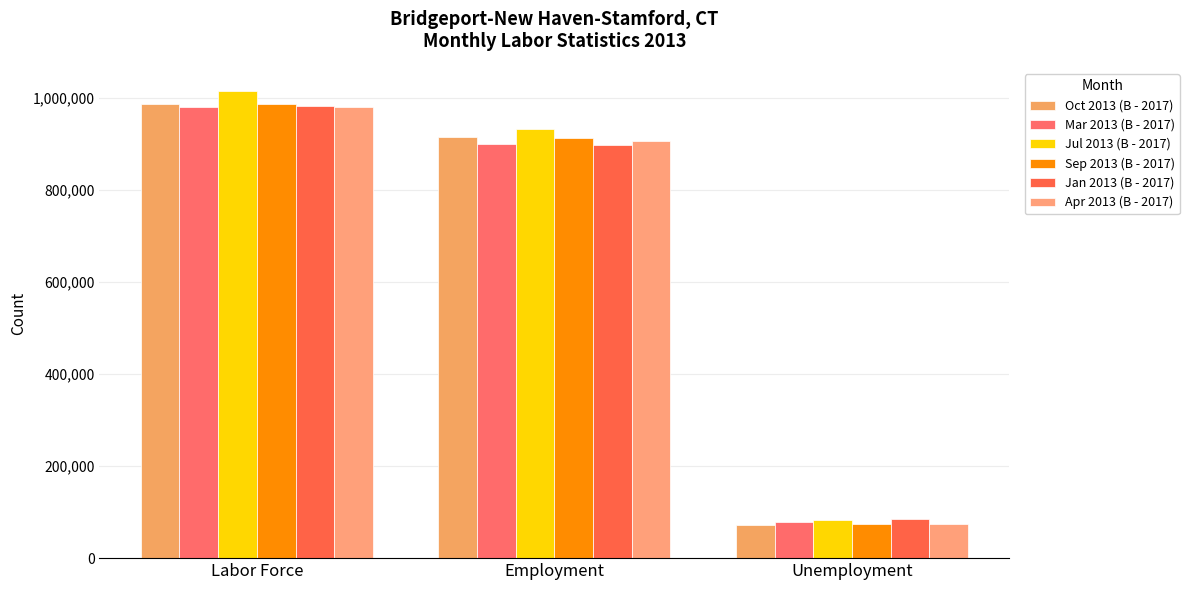

What are all the series names shown in the legend?

Oct 2013 (B - 2017), Mar 2013 (B - 2017), Jul 2013 (B - 2017), Sep 2013 (B - 2017), Jan 2013 (B - 2017), Apr 2013 (B - 2017)